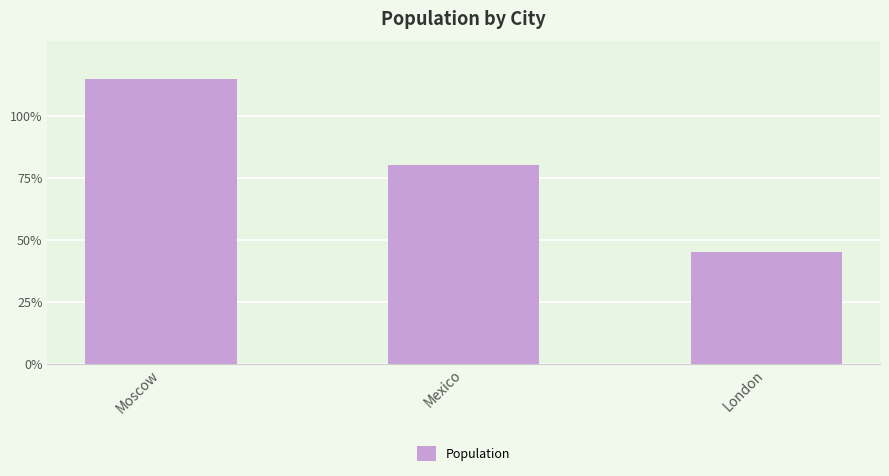

List the labels in order of value, smallest first.

London, Mexico, Moscow